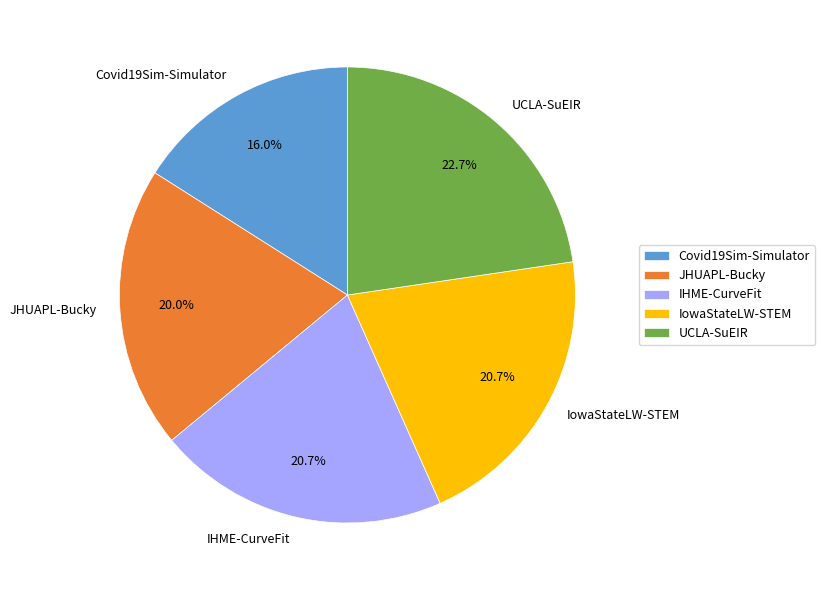

Is the sum of Covid19Sim-Simulator and UCLA-SuEIR greater than half?

No